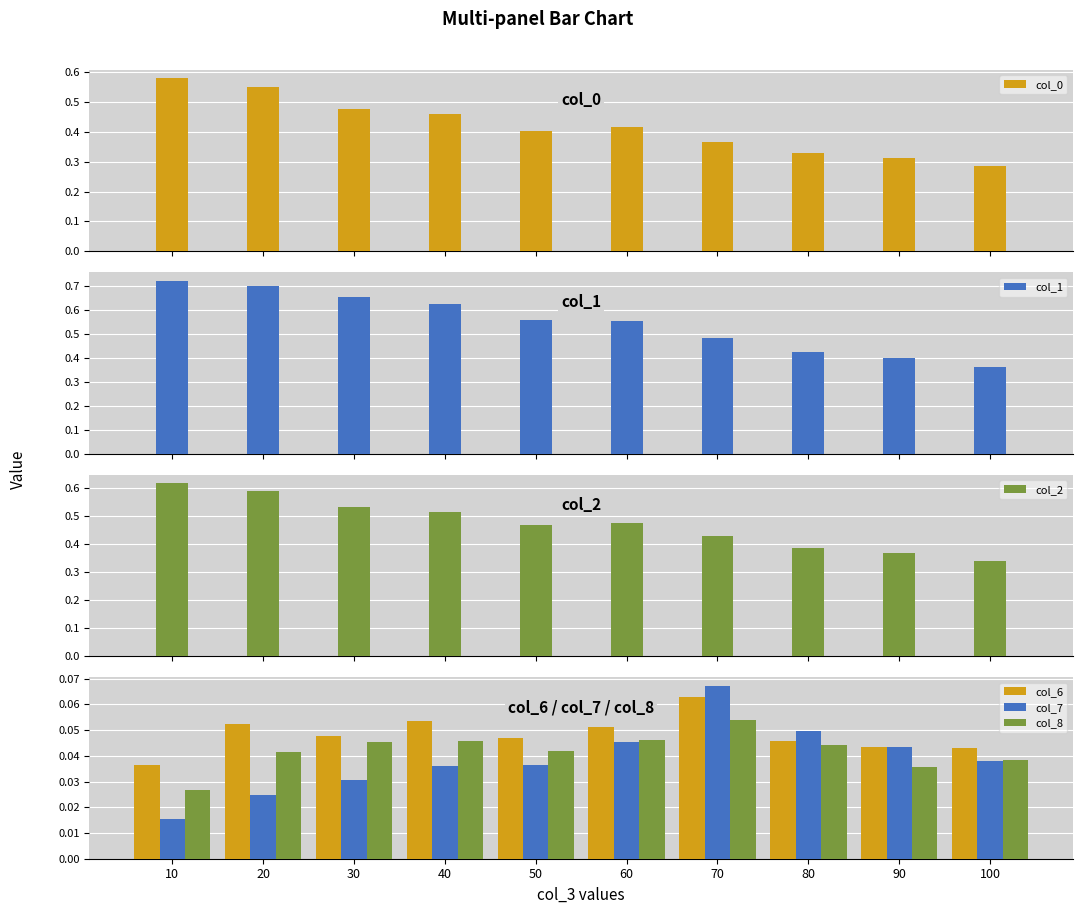

What is the value of the col_2 bar at the 7th from the left?

0.4